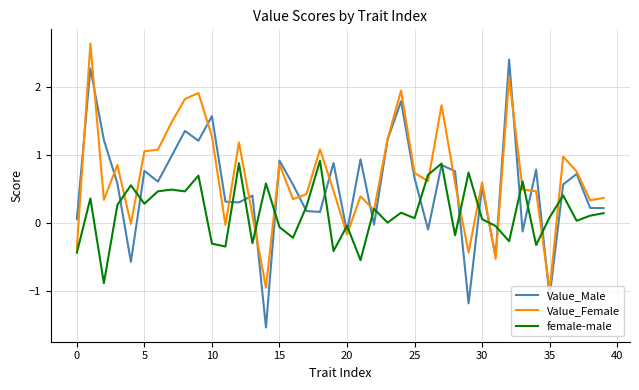

What is the minimum value shown in the chart?

-1.5